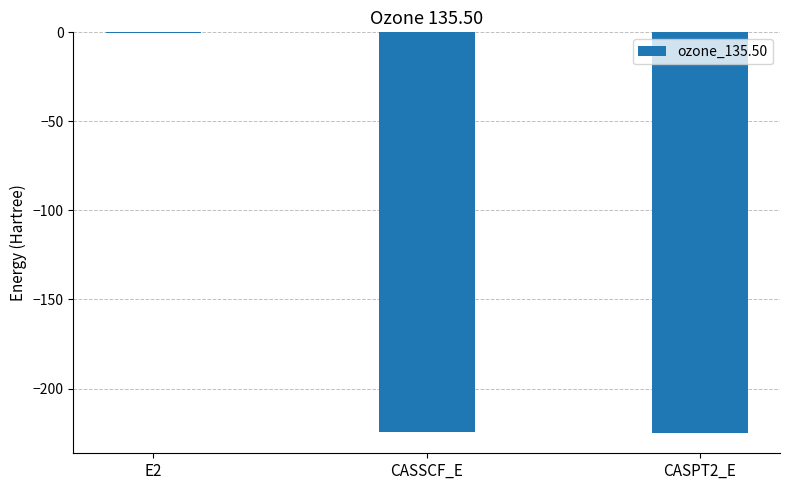

True or false: the data shows -225.1 at CASPT2_E.

True